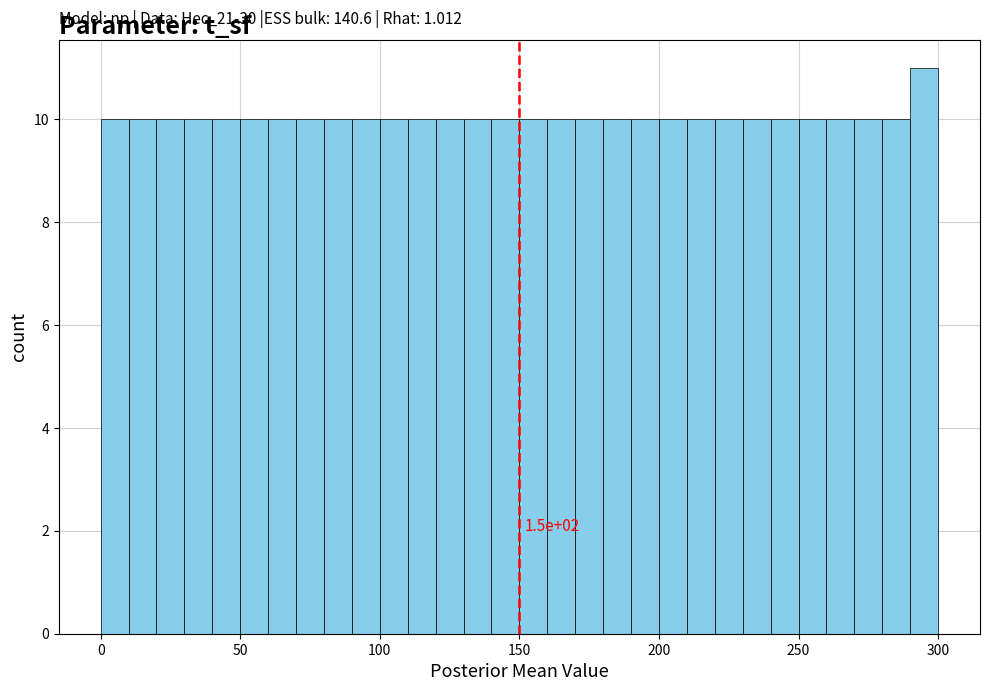

Around what value on the x-axis is the tallest bar? Give the approximate position of its centre, as read against the axis.

295